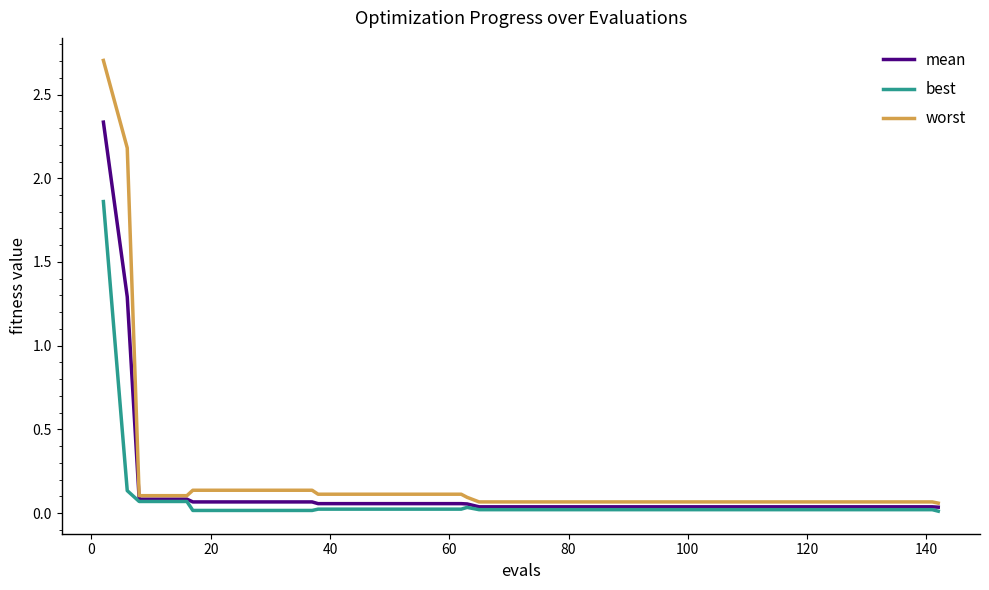

Which series has the largest range (max minus min)?

worst